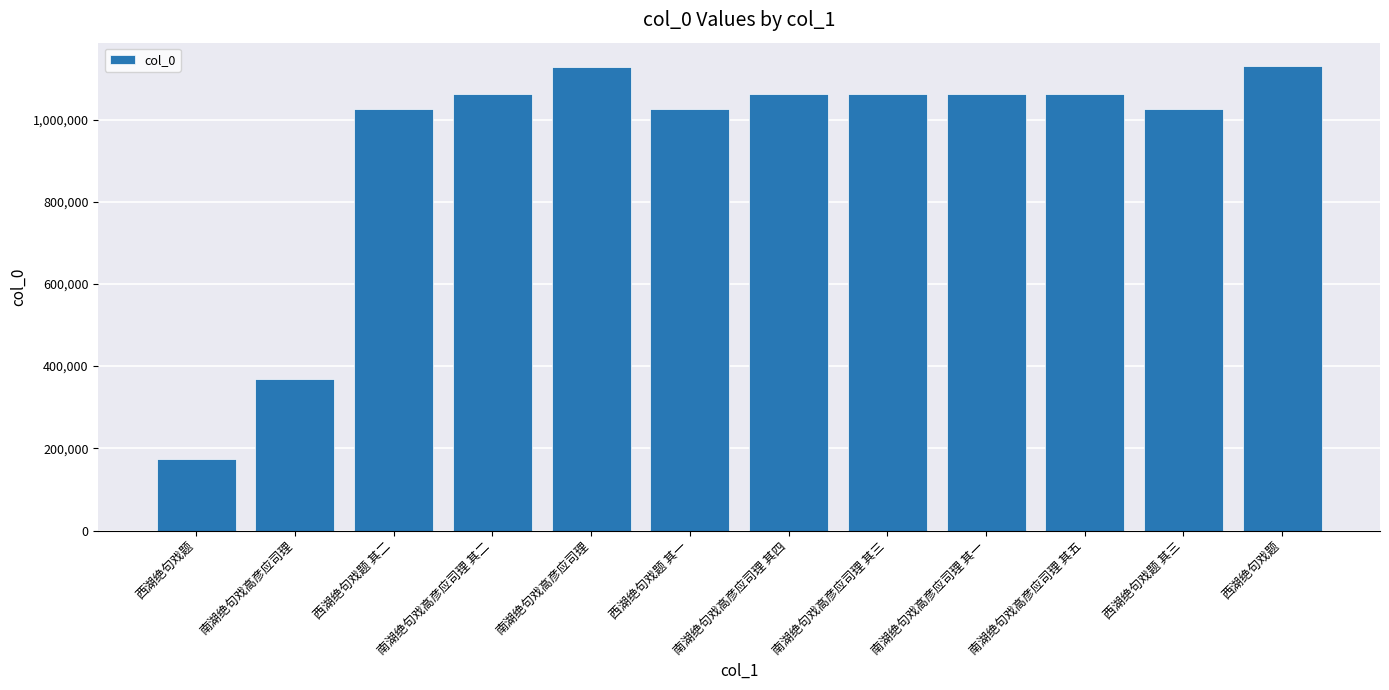

What is the smallest value displayed?

174666